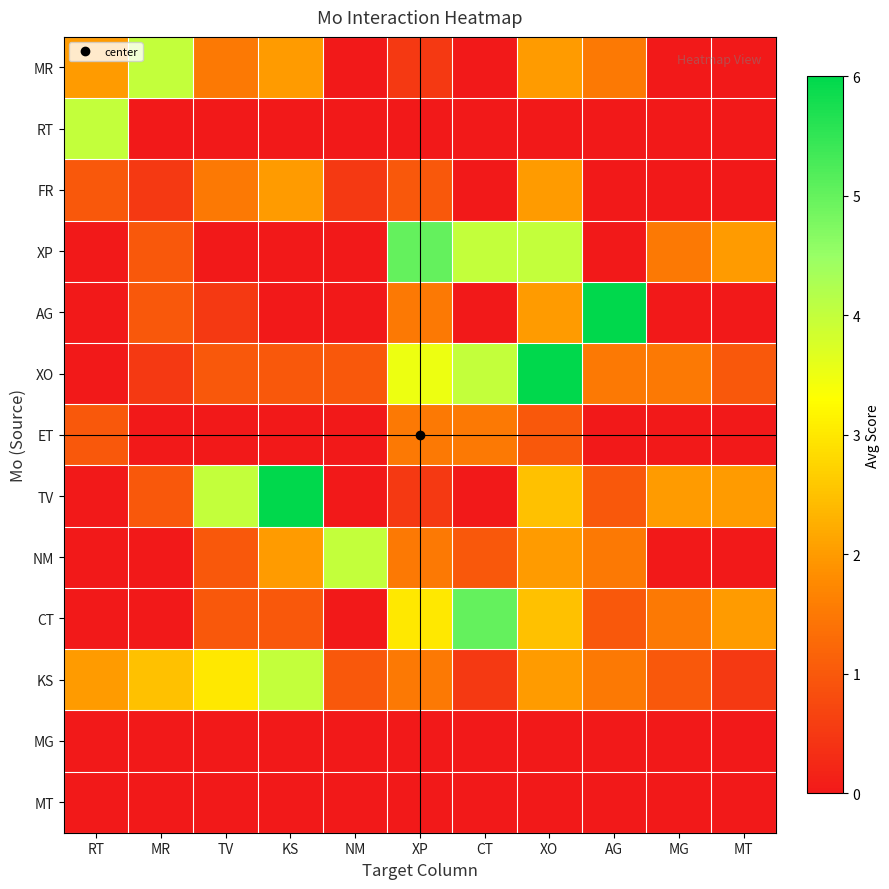

Which has a higher value, RT or MR?

MR